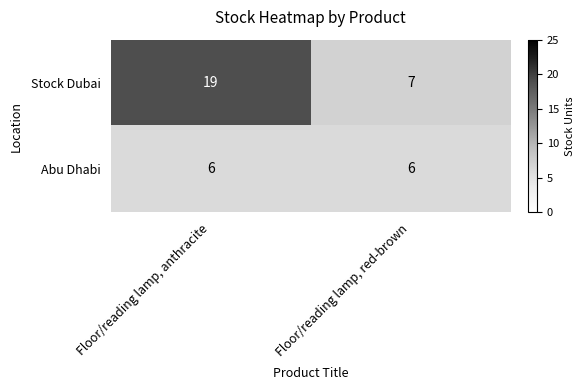

What is the spread (max minus min) of values at Floor/reading lamp, red-brown?

1